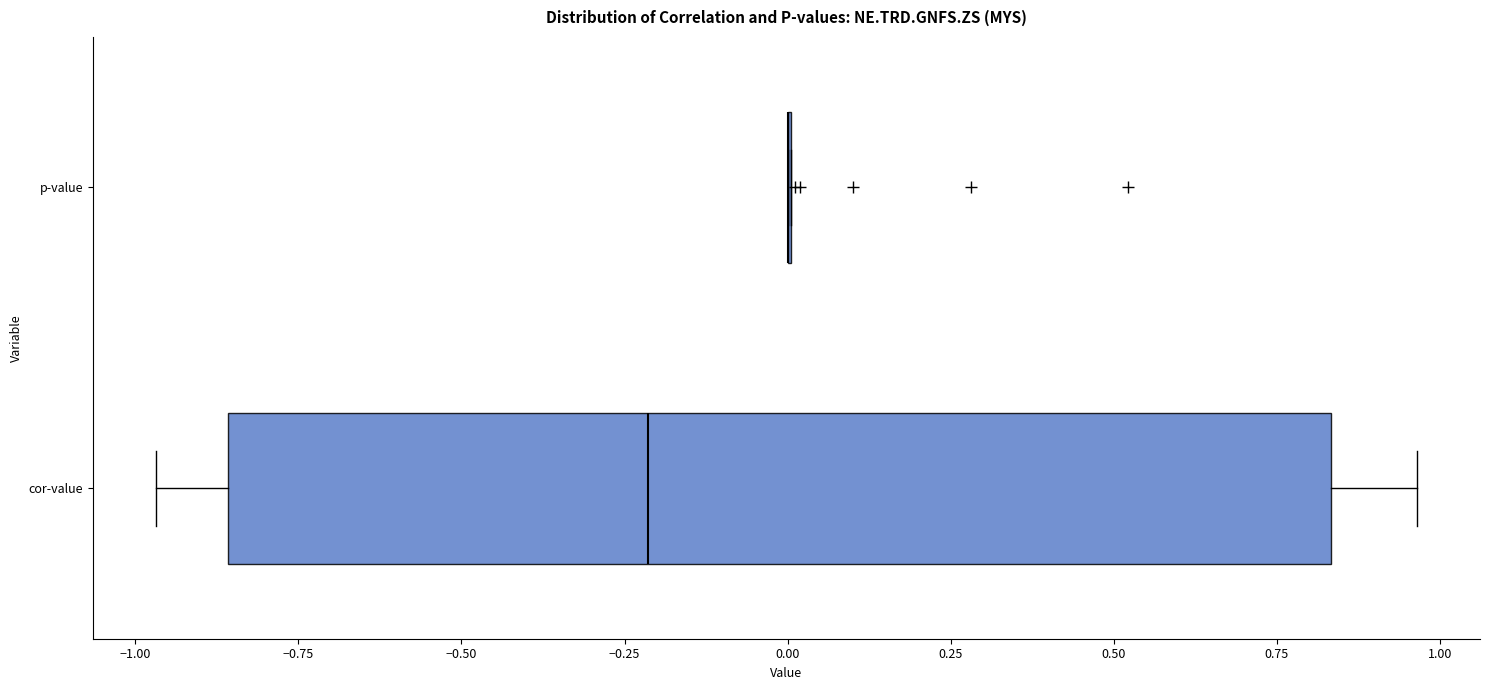

Which box is the widest, from its left edge to its right edge?

cor-value